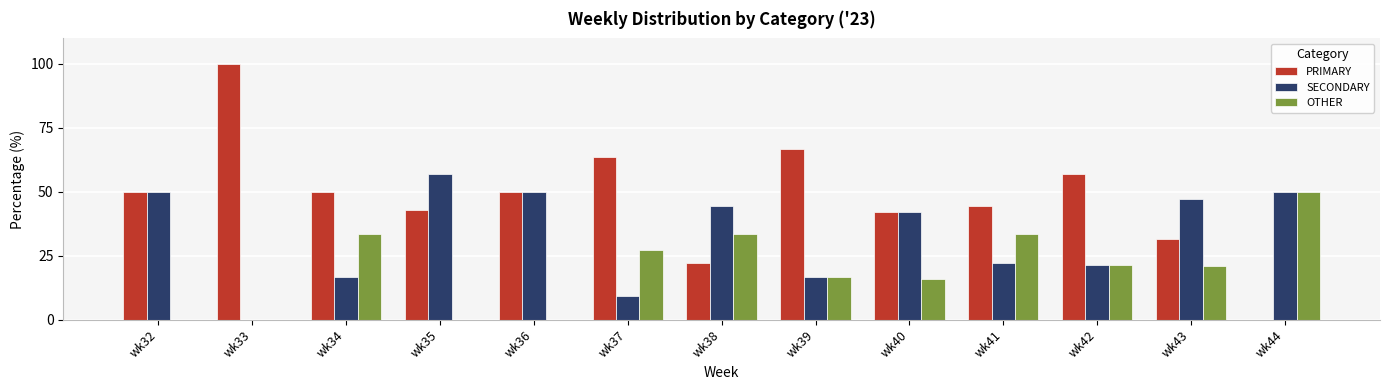

The value of PRIMARY at wk39 is 66.7. True or false?

True